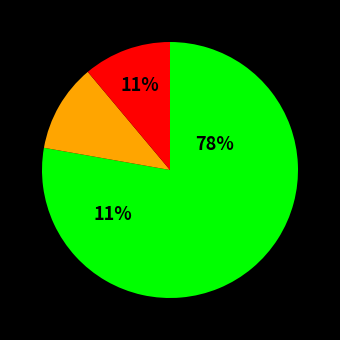

Combined, do 58 and 59 account for over 50%?

No